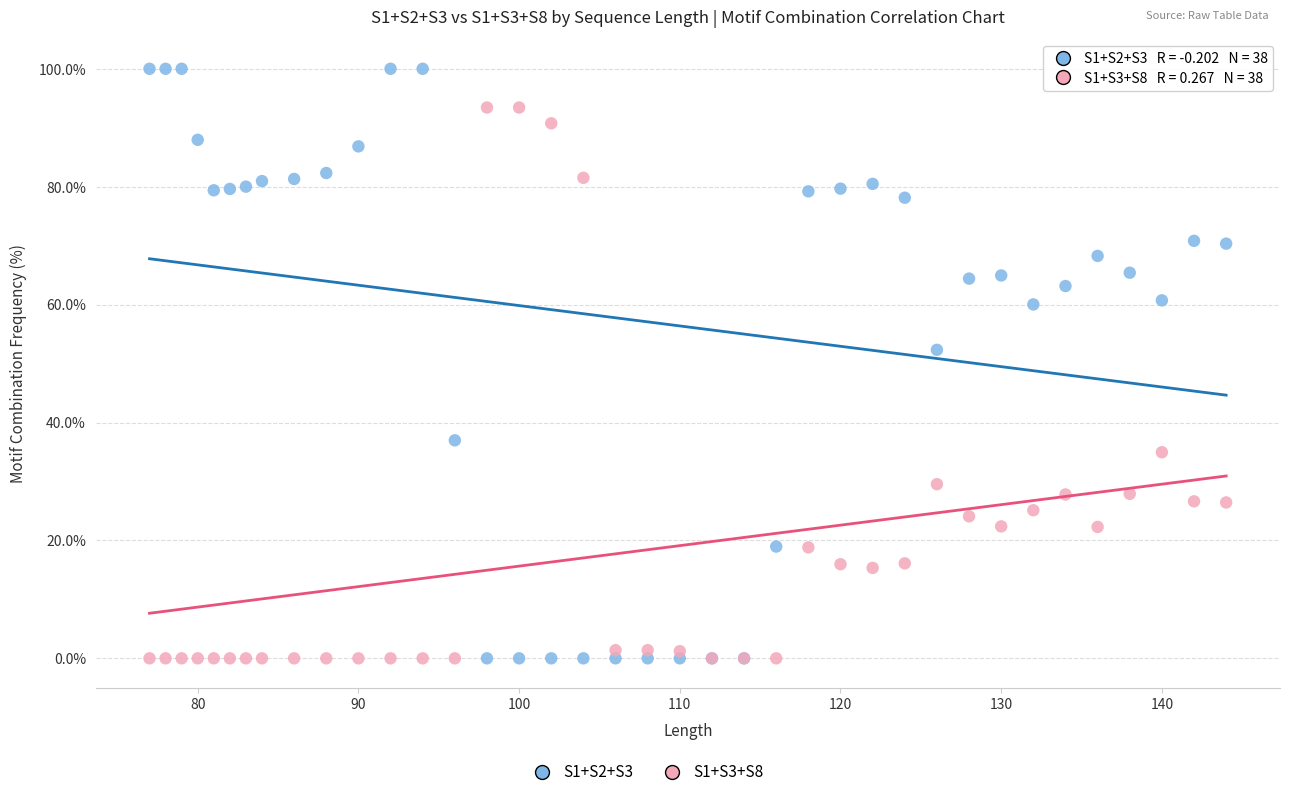

Across all series, what Y value is closest to 50?

52.3